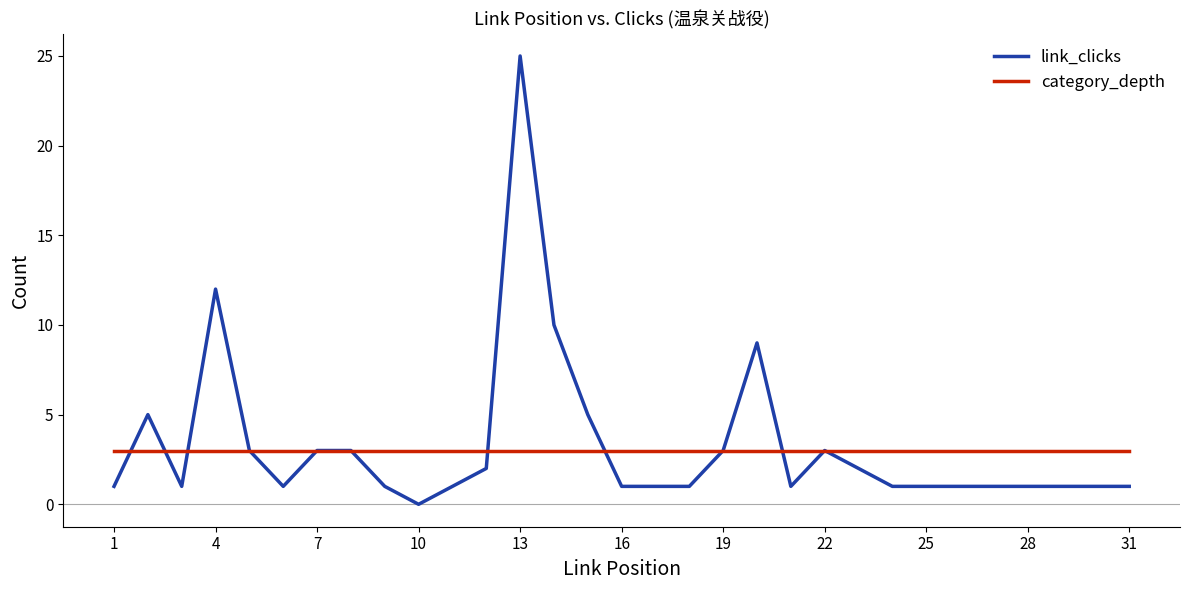

What is the maximum value for category_depth?

3